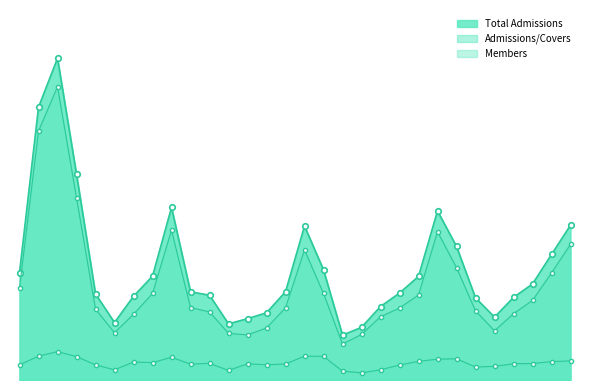

Which series has the largest range (max minus min)?

Total Admissions